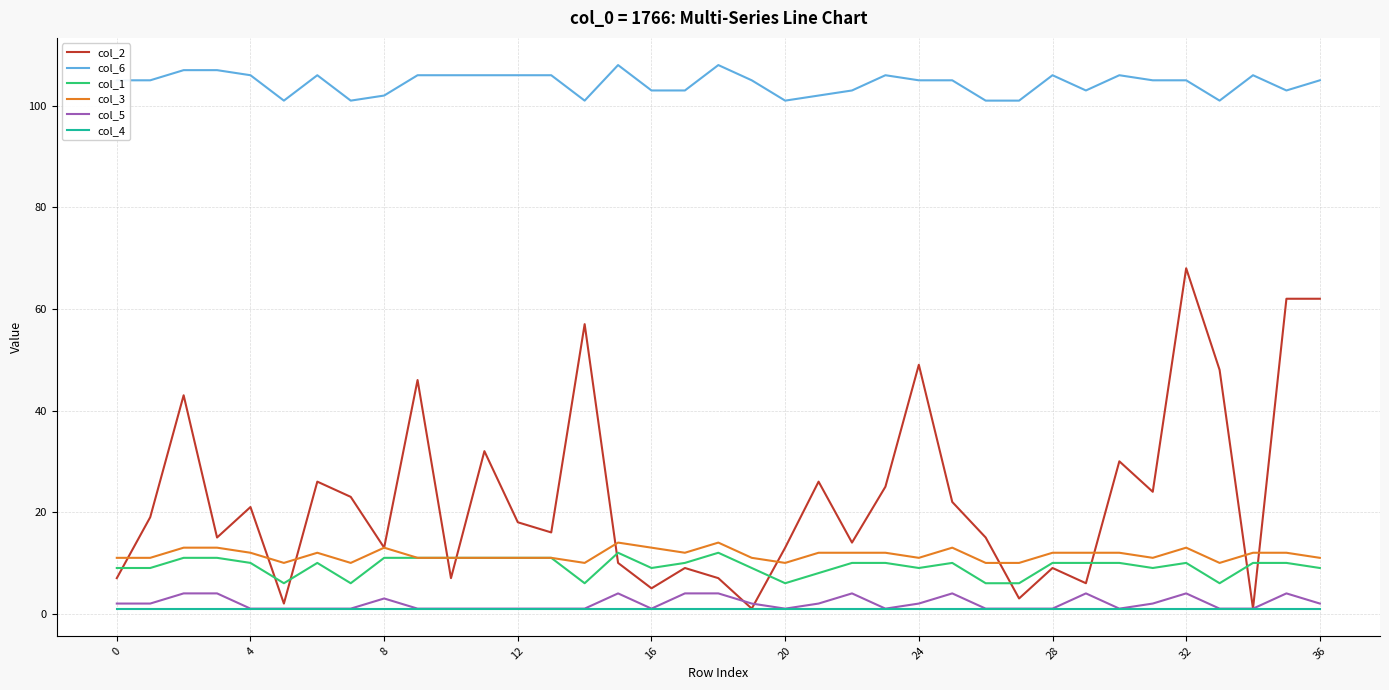

Which series has the largest range (max minus min)?

col_2